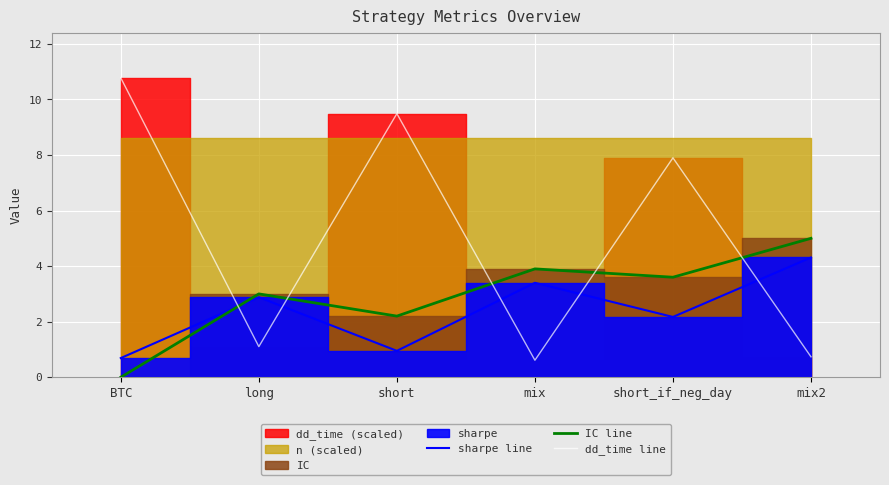

At mix, list the series in order from largest to smallest.

IC line, sharpe line, dd_time line